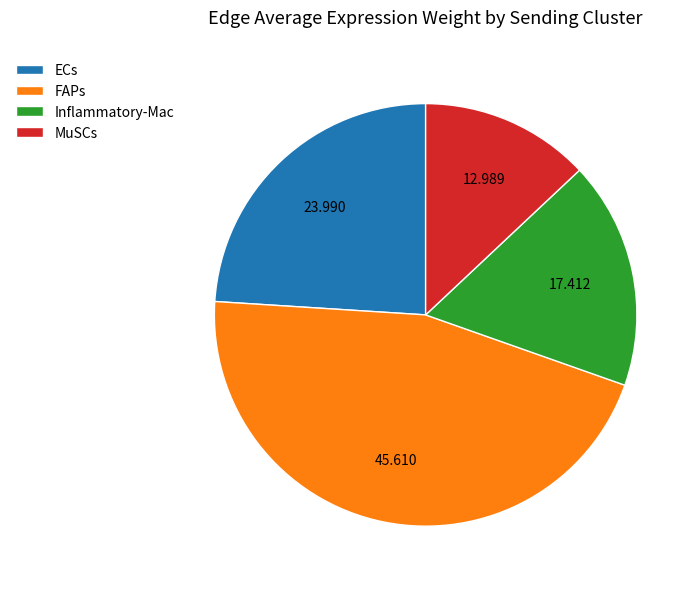

Between Inflammatory-Mac and ECs, which is larger?

ECs